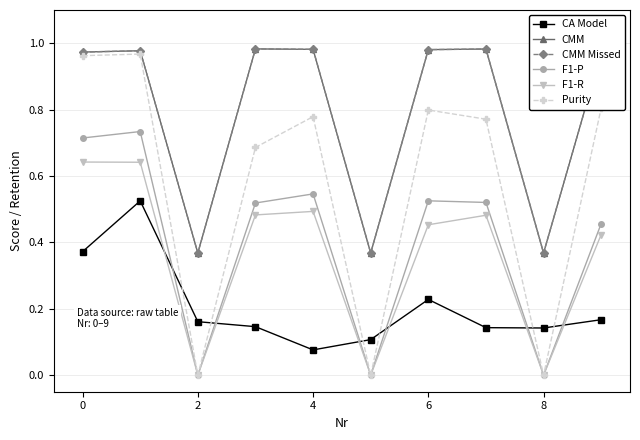

True or false: CA Model and F1-P intersect in this chart.

True